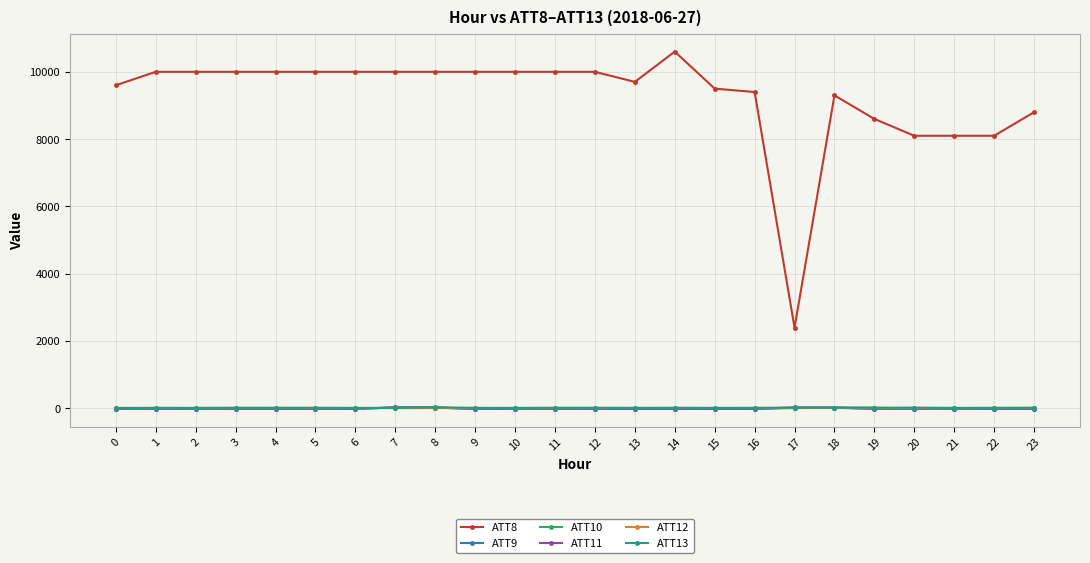

What is the greatest value displayed?

10600.0